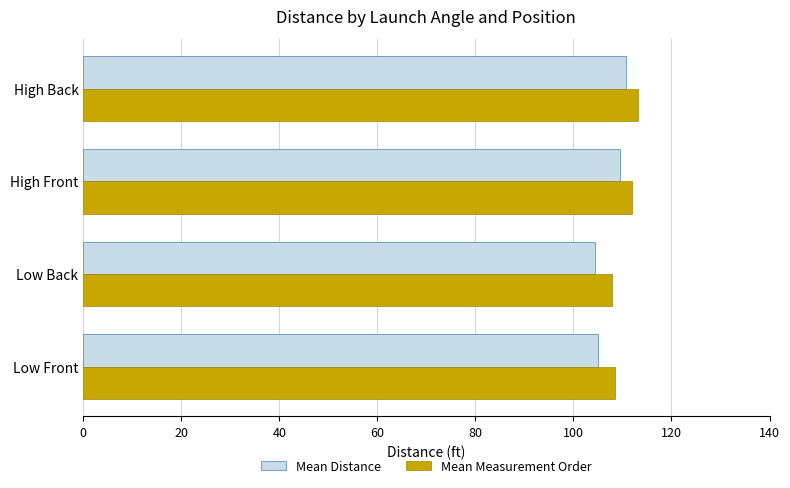

Which category has the highest value in the Mean Distance series?

High Back